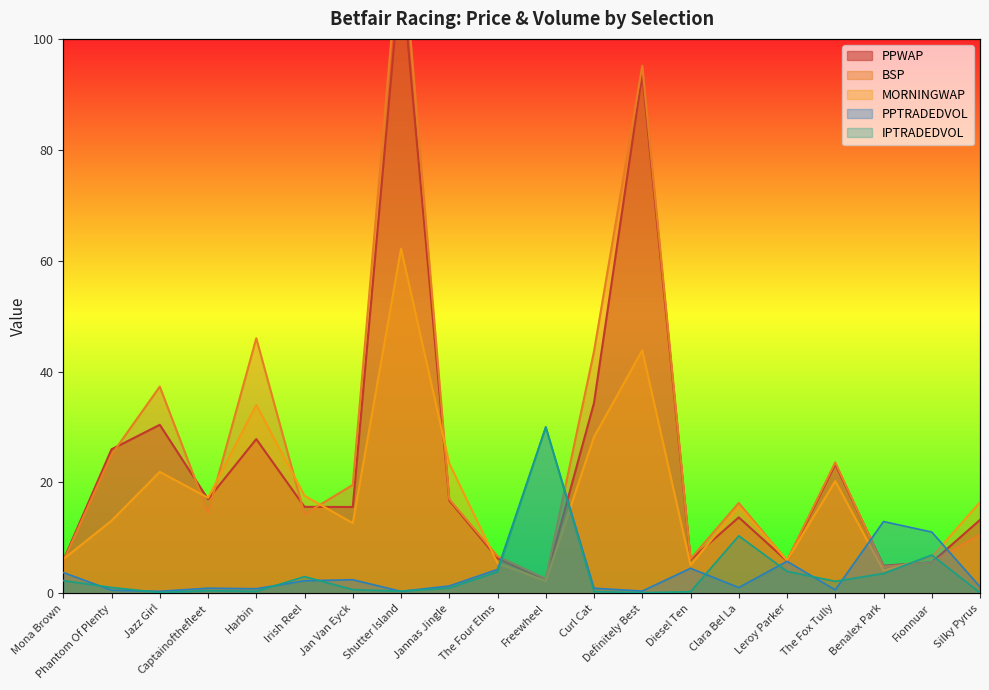

At which category is the sum across all series the highest?

Shutter Island